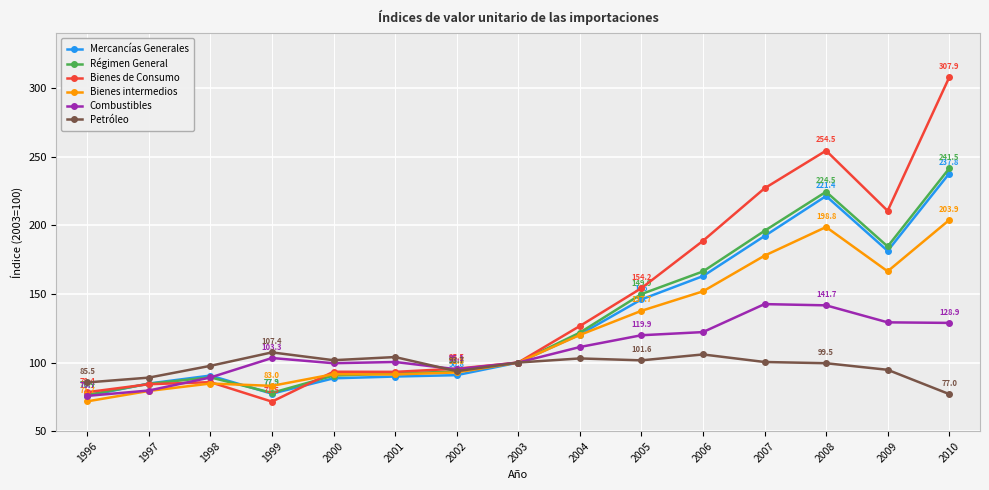

True or false: Petróleo has more than 1 interior local peaks.

True